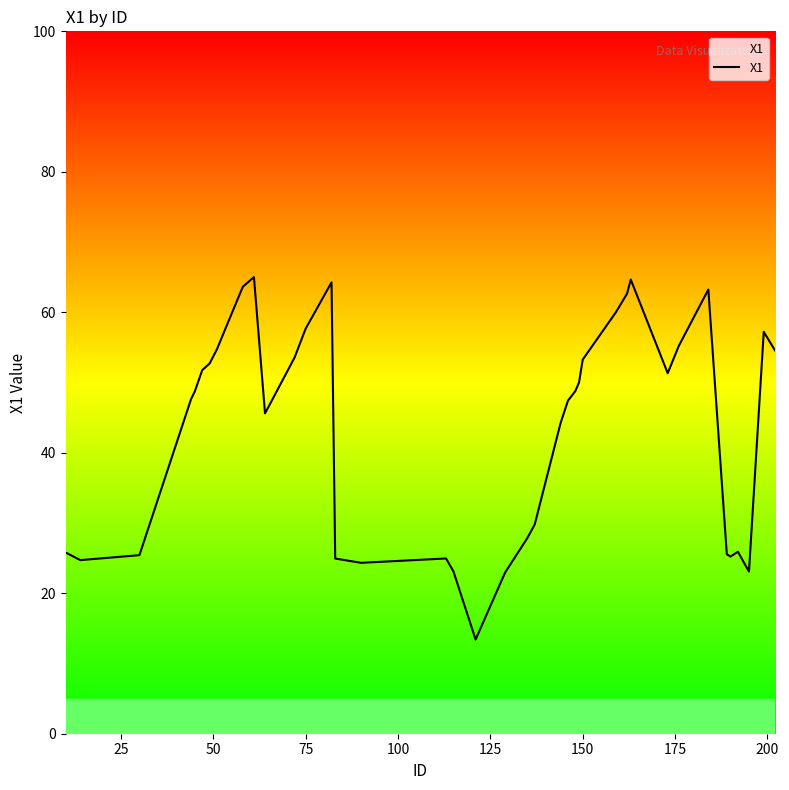

What is the minimum value shown in the chart?

13.4